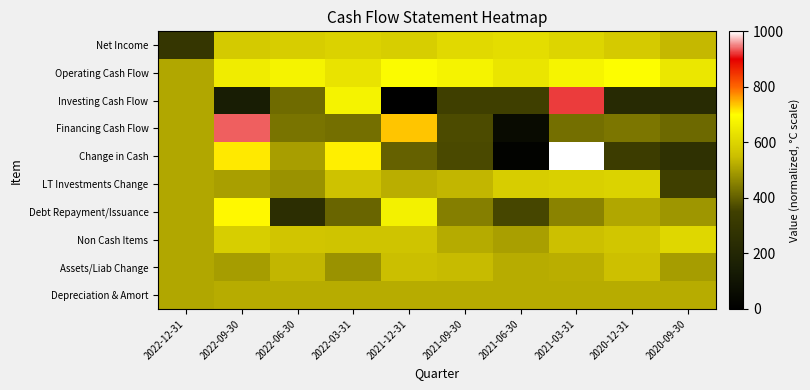

What is the greatest value displayed?

1000.0